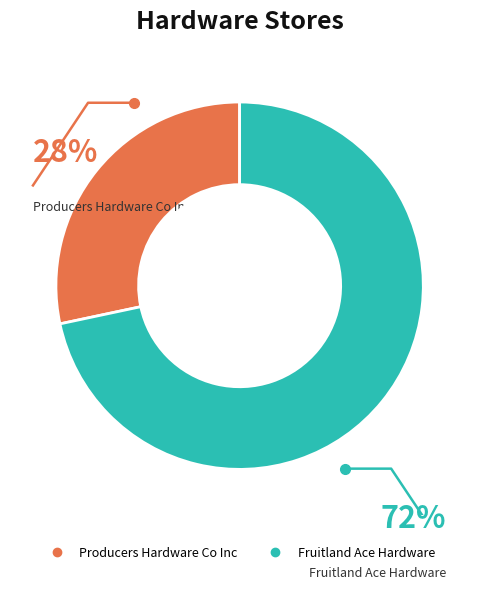

How many segments does this pie chart have?

2